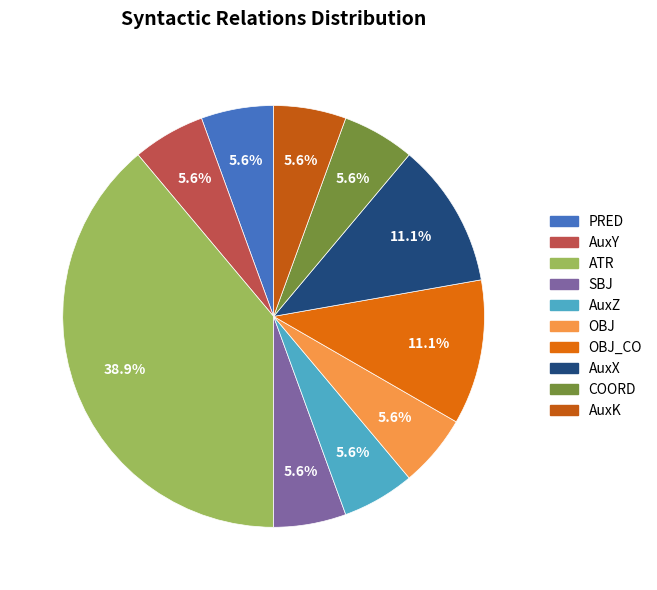

What is the smallest slice in the pie chart?

PRED